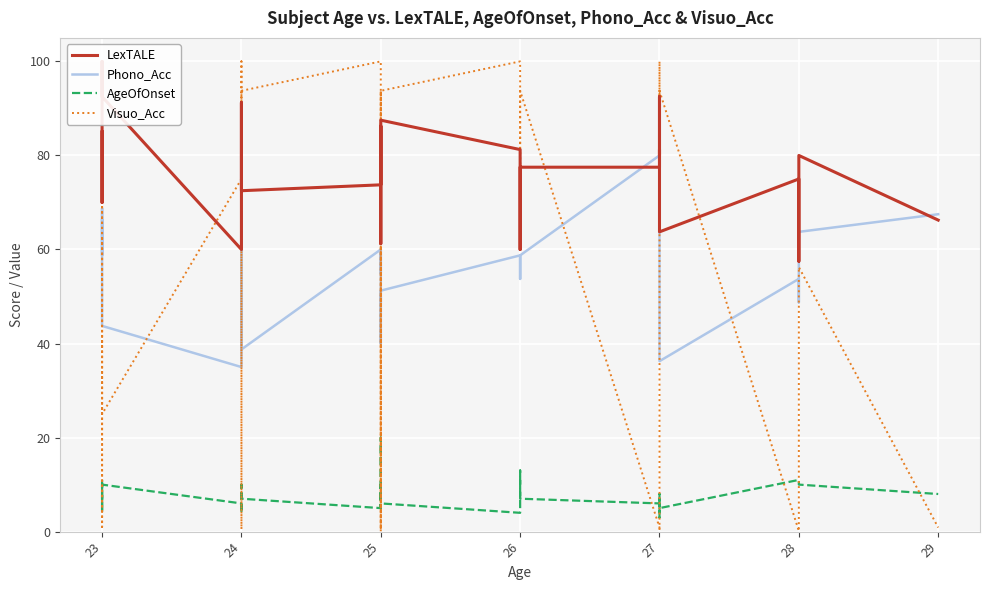

True or false: Visuo_Acc has more than 1 points higher than both neighbors.

True